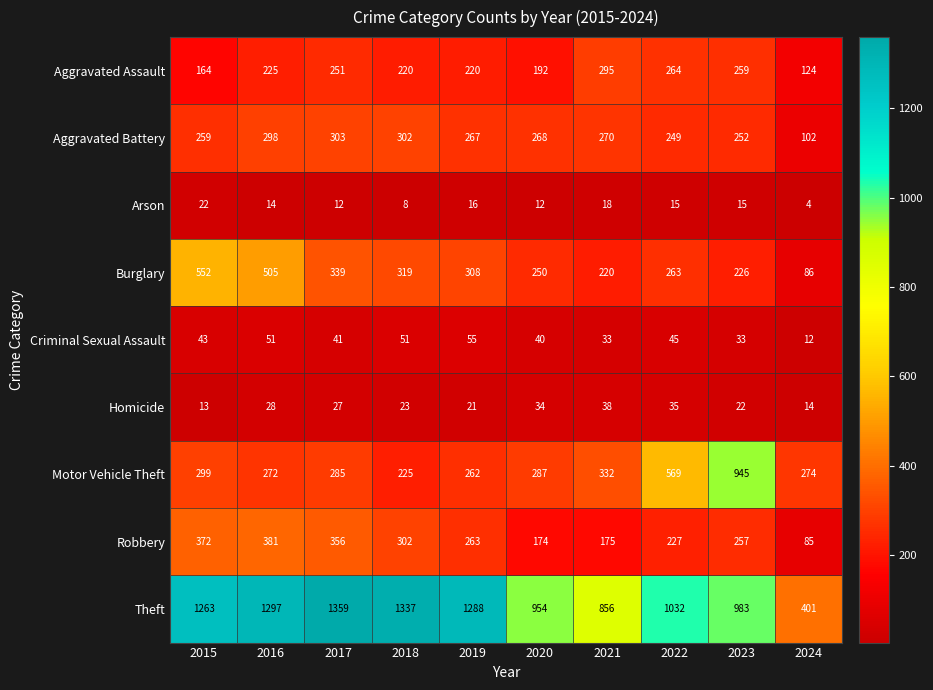

Rank the series by their maximum value, from highest to lowest.

Theft, Motor Vehicle Theft, Burglary, Robbery, Aggravated Battery, Aggravated Assault, Criminal Sexual Assault, Homicide, Arson